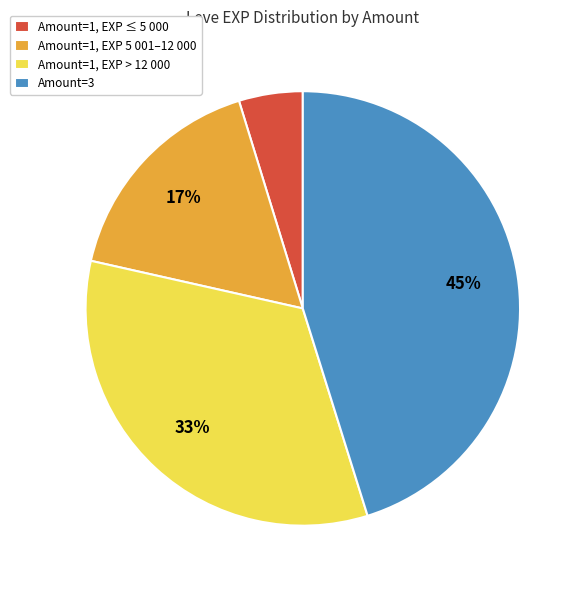

Which slice is the smallest?

Amount=1, EXP ≤ 5 000